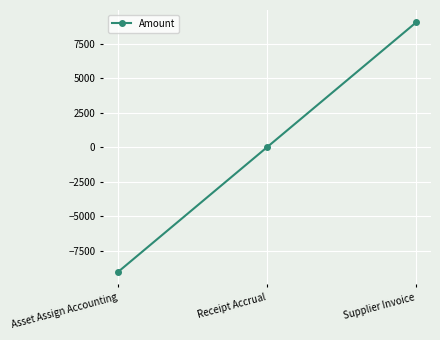

List the labels in order of value, smallest first.

Asset Assign Accounting, Receipt Accrual, Supplier Invoice